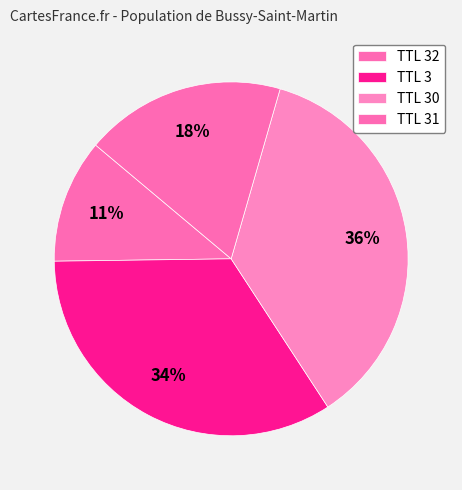

How many slices are in this pie chart?

4